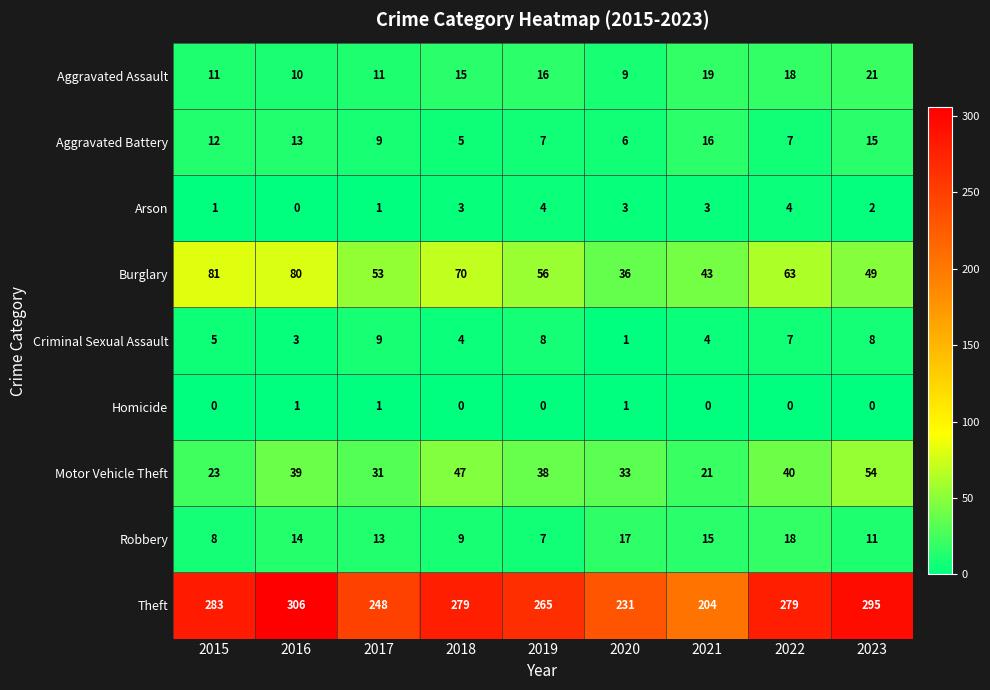

What is the total value across all series at 2020?

337